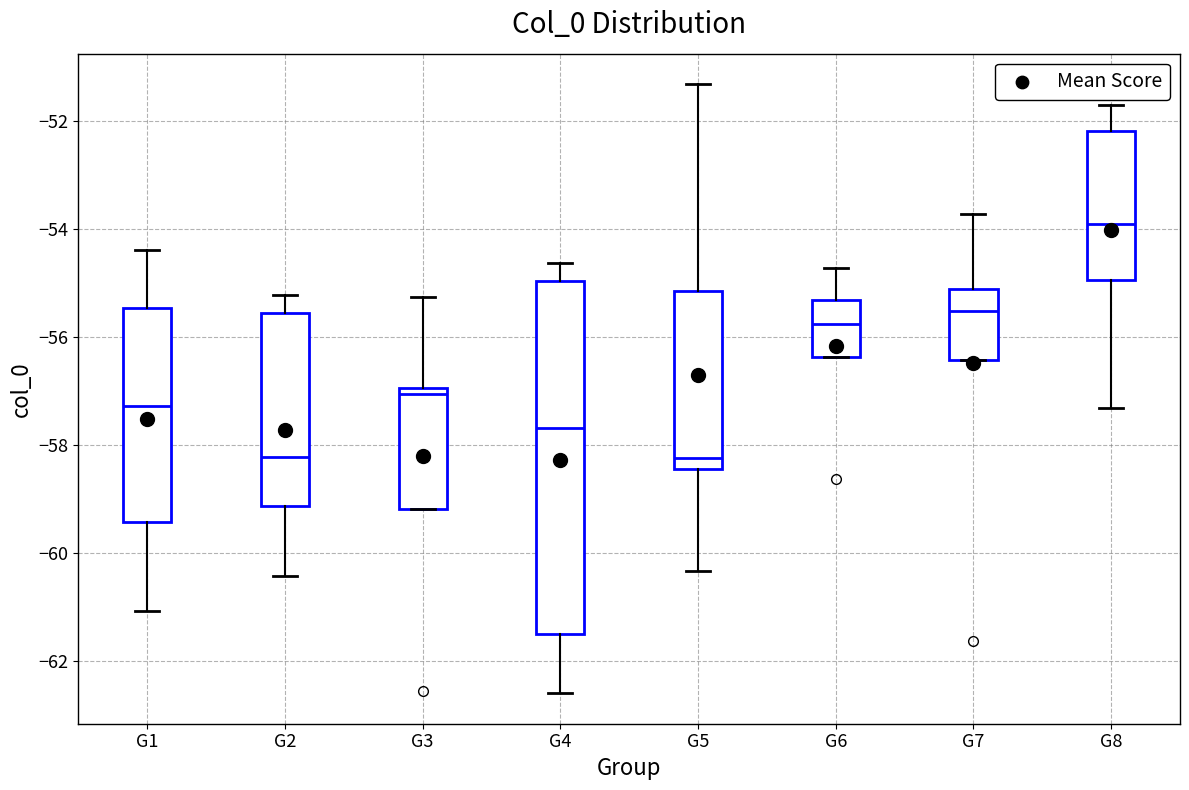

Which box's median line is the highest?

G8